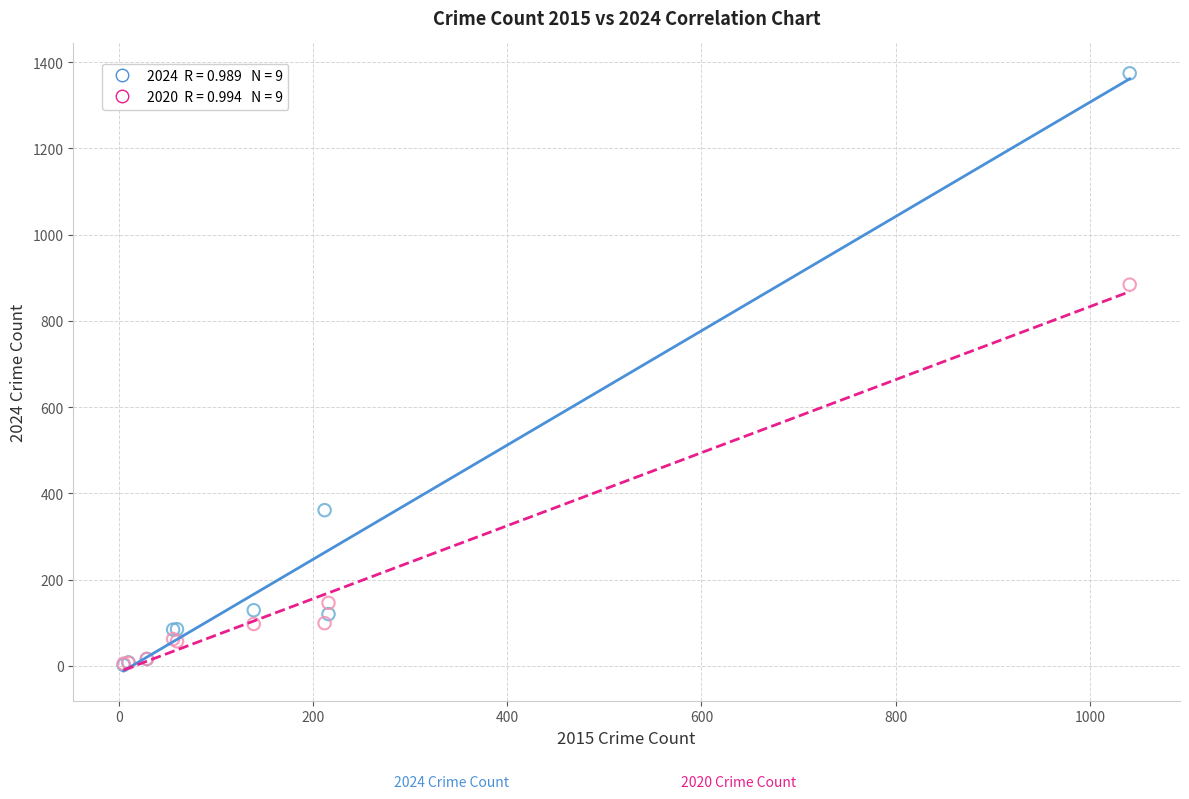

Across all series, what Y value is closest to 688?

884